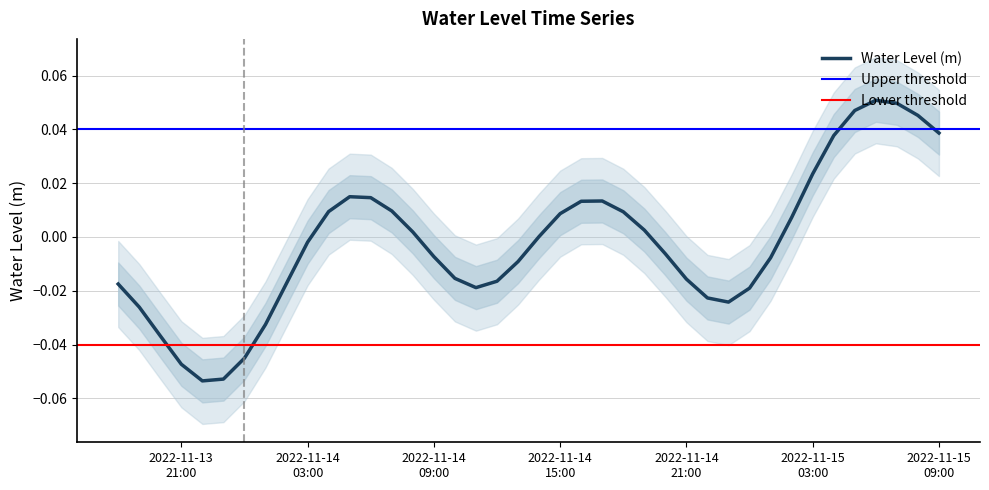

List the labels in order of value, smallest first.

2022-11-13 22:00:00, 2022-11-13 23:00:00, 2022-11-13 21:00:00, 2022-11-14 00:00:00, 2022-11-13 20:00:00, 2022-11-14 01:00:00, 2022-11-13 19:00:00, 2022-11-14 23:00:00, 2022-11-14 22:00:00, 2022-11-15 00:00:00, 2022-11-14 11:00:00, 2022-11-13 18:00:00, 2022-11-14 02:00:00, 2022-11-14 12:00:00, 2022-11-14 21:00:00, 2022-11-14 10:00:00, 2022-11-14 13:00:00, 2022-11-15 01:00:00, 2022-11-14 09:00:00, 2022-11-14 20:00:00, 2022-11-14 03:00:00, 2022-11-14 14:00:00, 2022-11-14 08:00:00, 2022-11-14 19:00:00, 2022-11-15 02:00:00, 2022-11-14 15:00:00, 2022-11-14 18:00:00, 2022-11-14 04:00:00, 2022-11-14 07:00:00, 2022-11-14 16:00:00, 2022-11-14 17:00:00, 2022-11-14 06:00:00, 2022-11-14 05:00:00, 2022-11-15 03:00:00, 2022-11-15 04:00:00, 2022-11-15 09:00:00, 2022-11-15 08:00:00, 2022-11-15 05:00:00, 2022-11-15 07:00:00, 2022-11-15 06:00:00